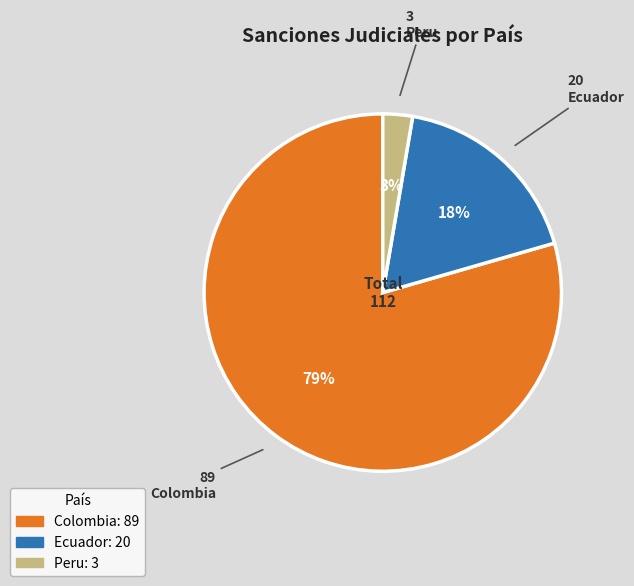

Count the number of slices in the pie.

3